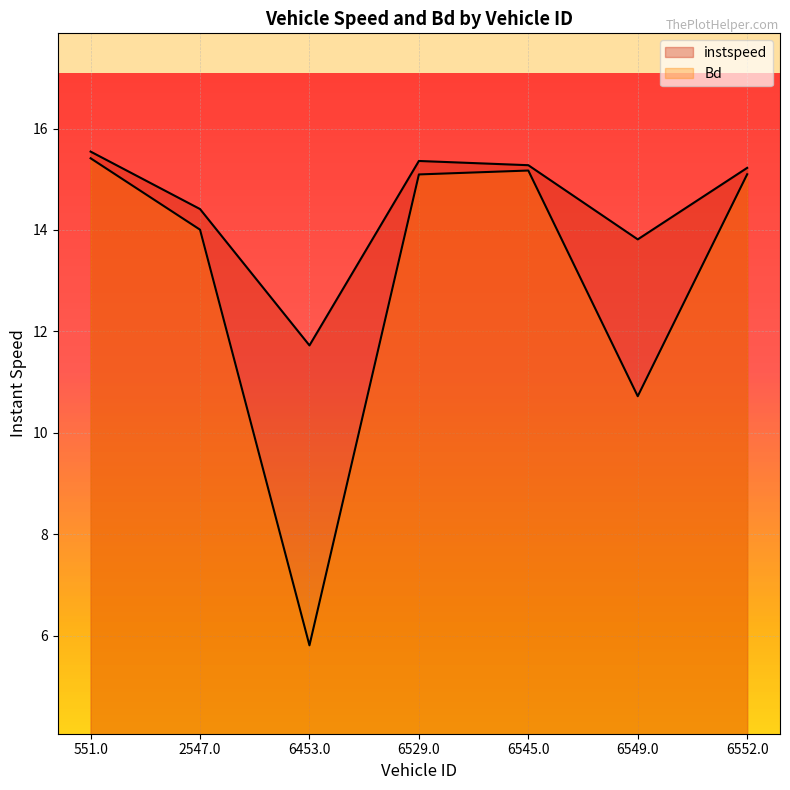

How many lines are shown in the chart?

2